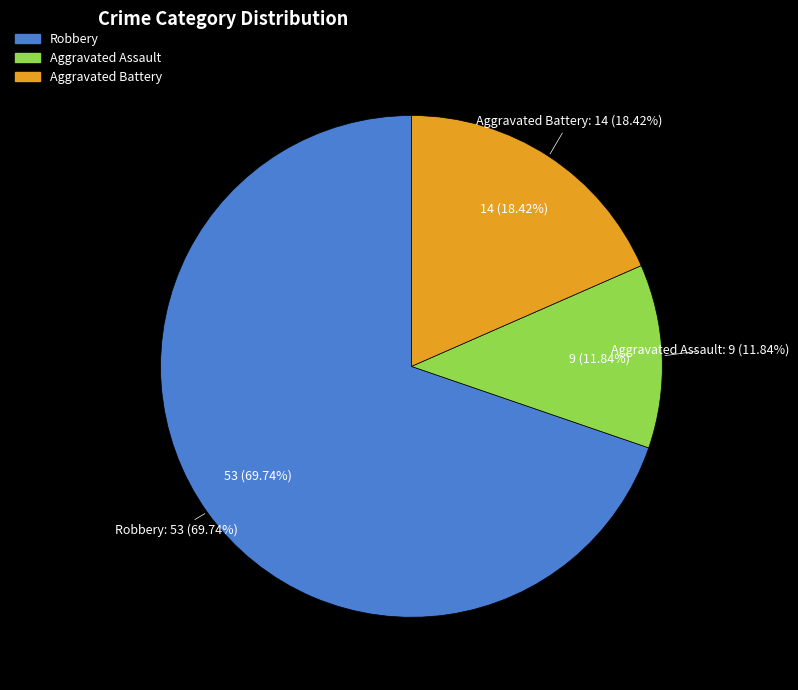

Is it true that Aggravated Battery is 22% of the pie?

False